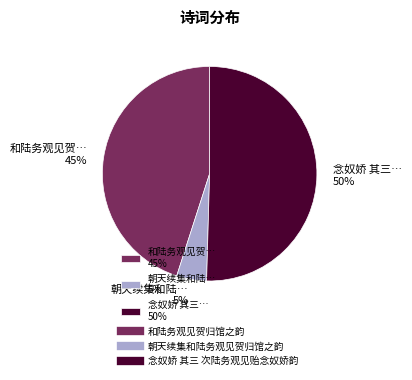

To the nearest percent, what is the combined percentage of 念奴娇 其三… 50% and 朝天续集和陆… 5%?

55%